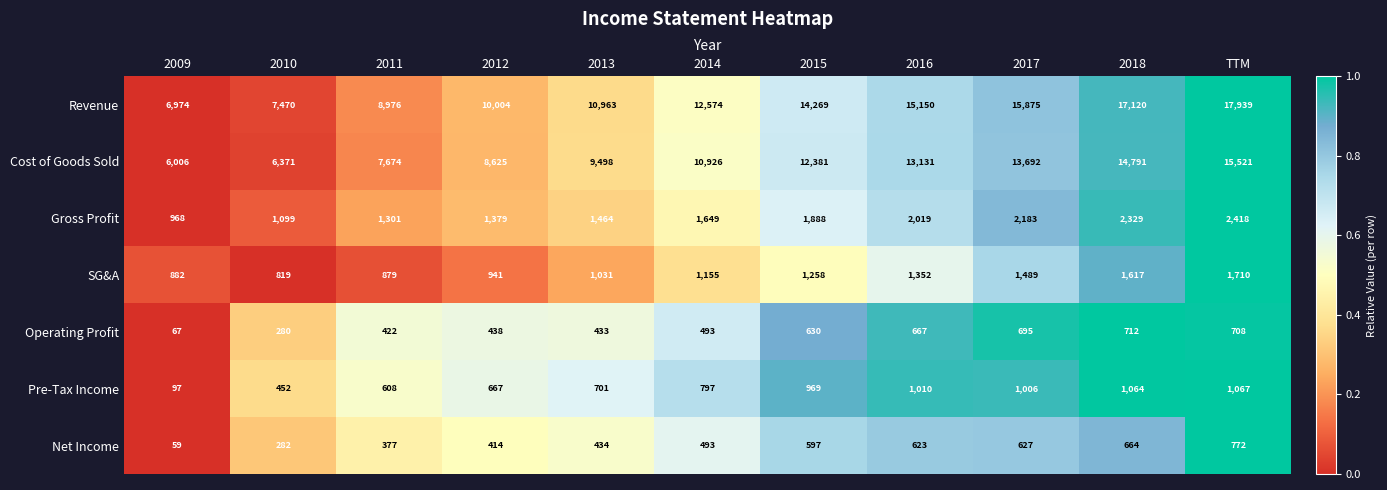

What is the difference between the highest and lowest values at 2012?

9590